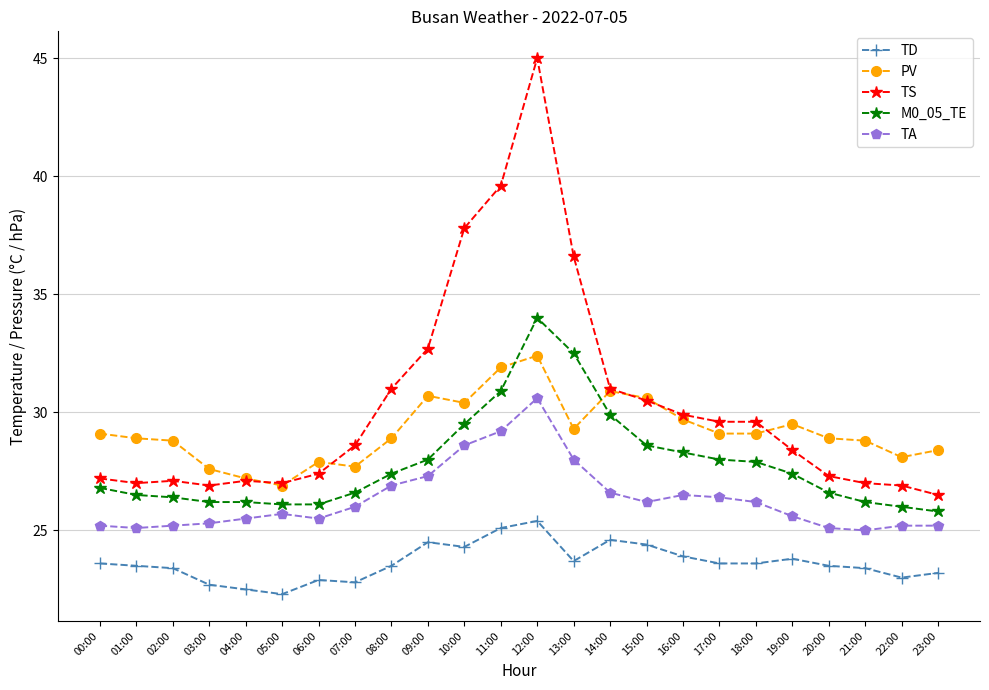

True or false: TS has more than 0 interior local peaks.

True